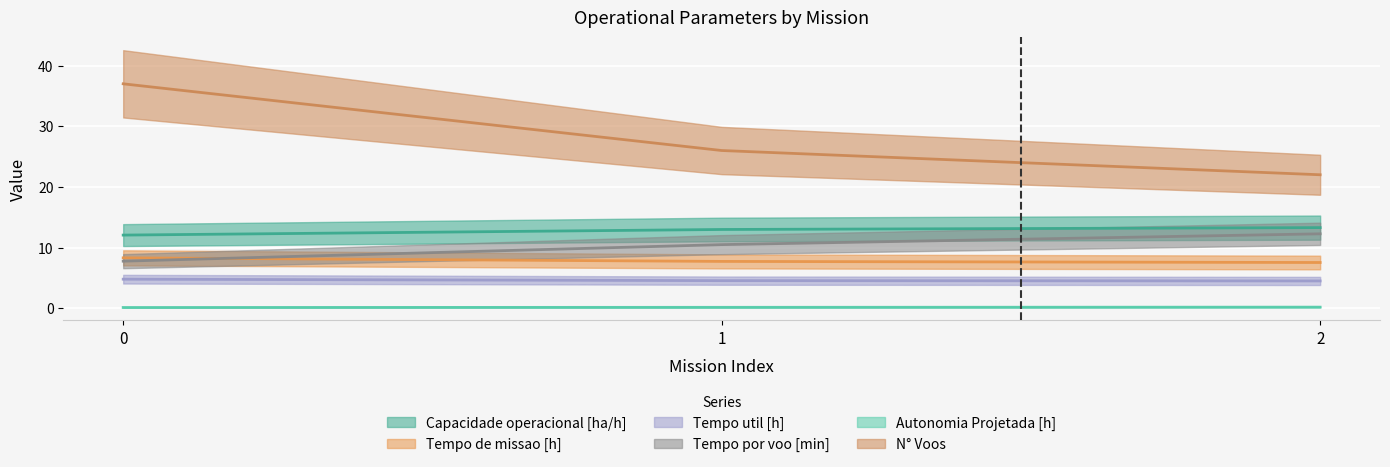

Which series has the largest total across all categories?

N° Voos